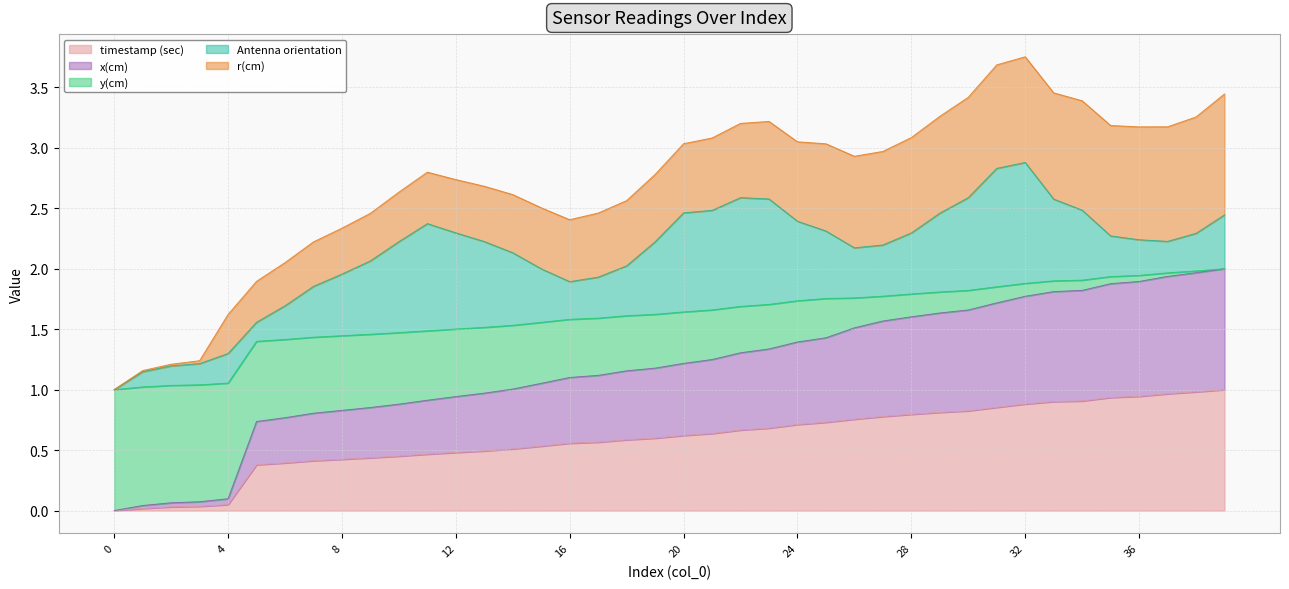

What are all the series names shown in the legend?

timestamp (sec), x(cm), y(cm), Antenna orientation, r(cm)